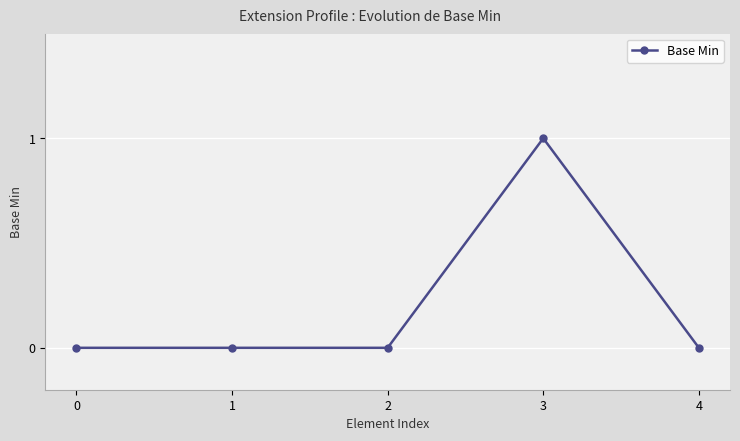

True or false: there are more than 0 points higher than both neighbors.

True